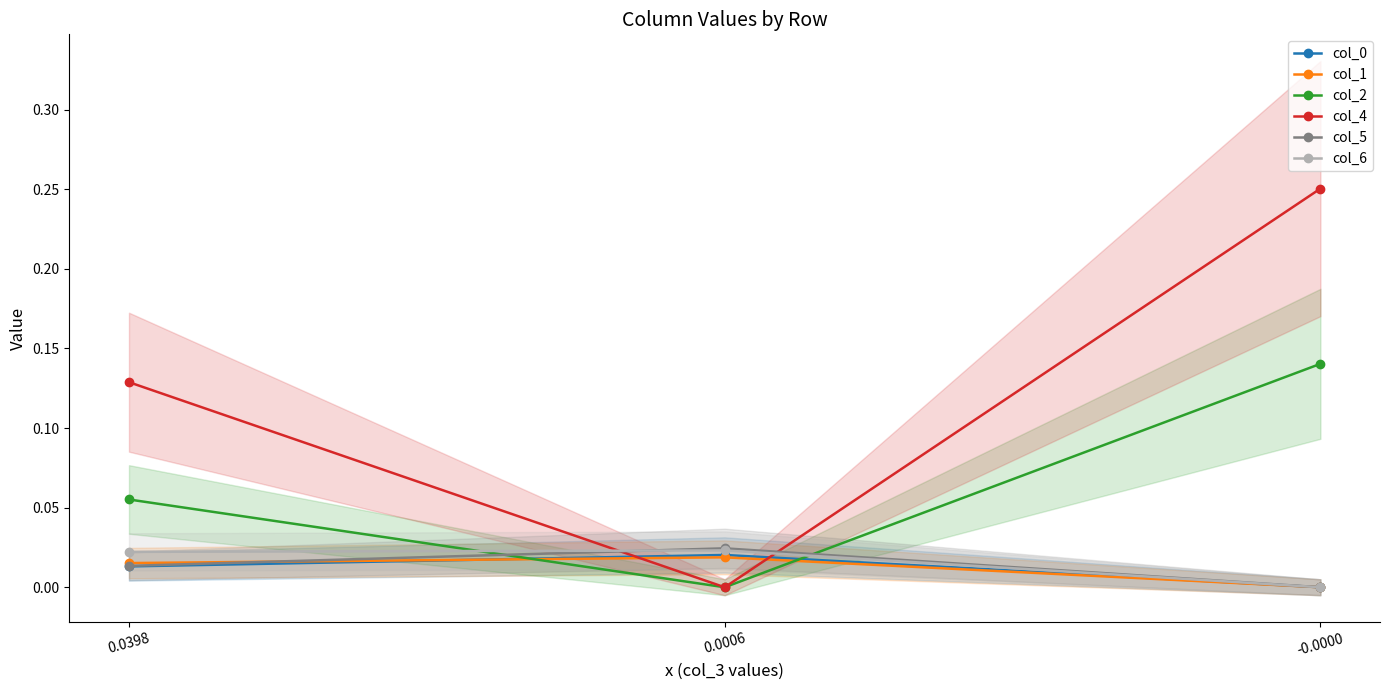

At which label does col_1 reach its peak?

0.0006